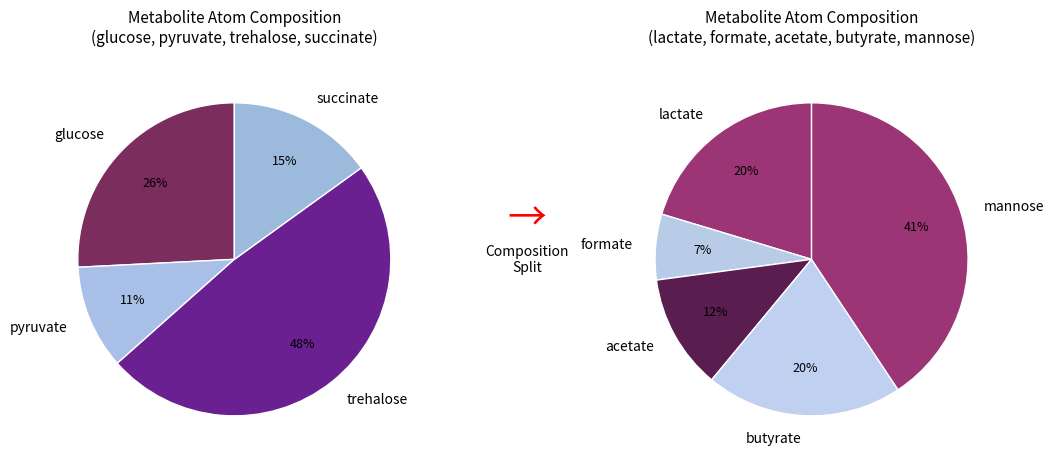

Which slice is the largest?

trehalose